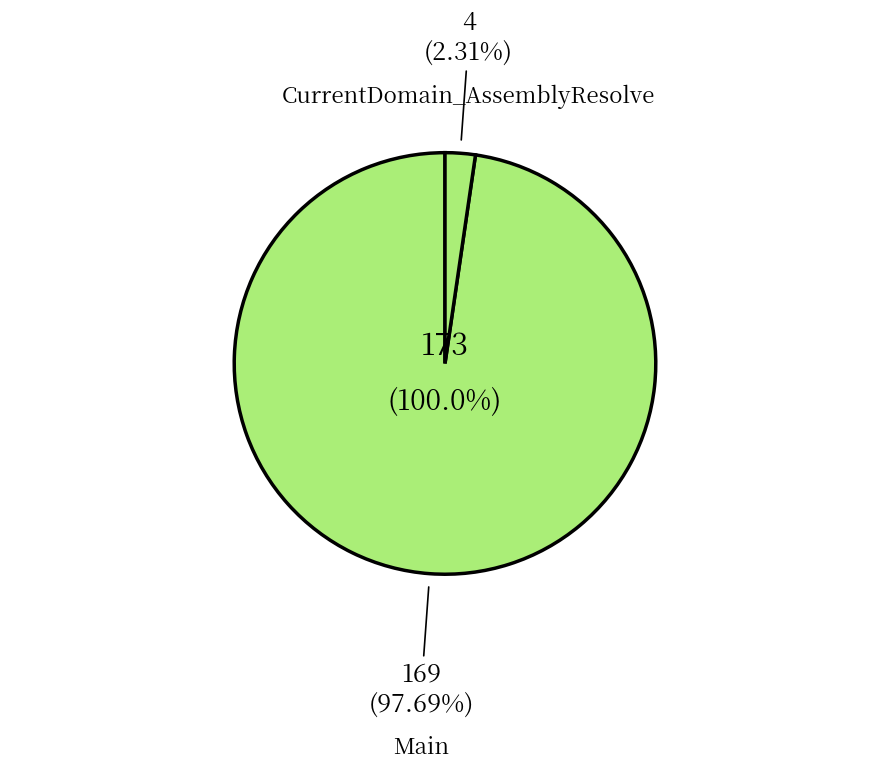

Count the number of slices in the pie.

2